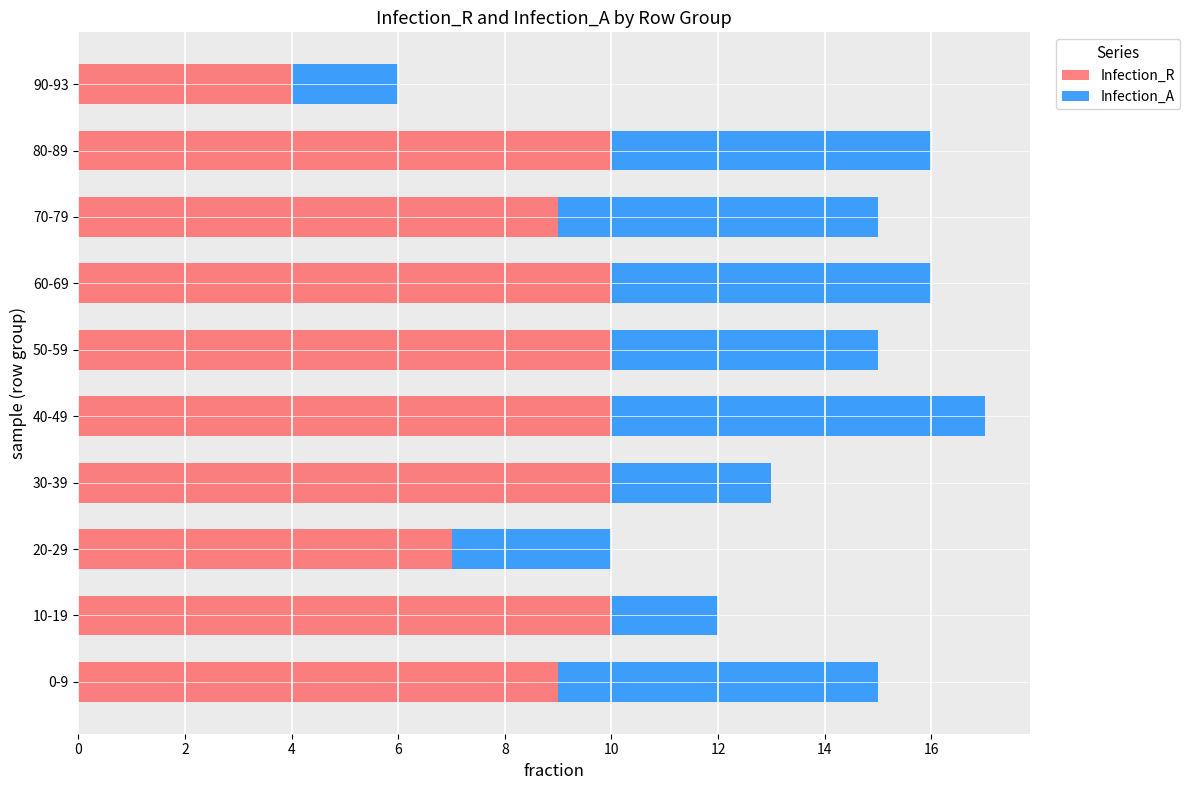

The Infection_R series shows 9 at 70-79. True or false?

True